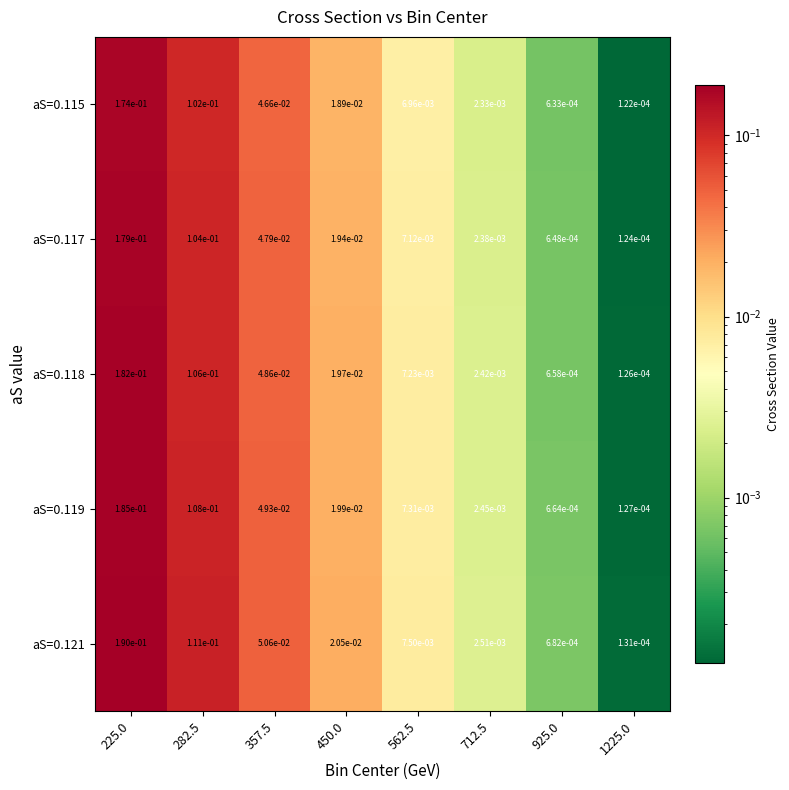

Is the value of aS=0.121 at 282.5 greater than the value of aS=0.119 at 450.0?

Yes